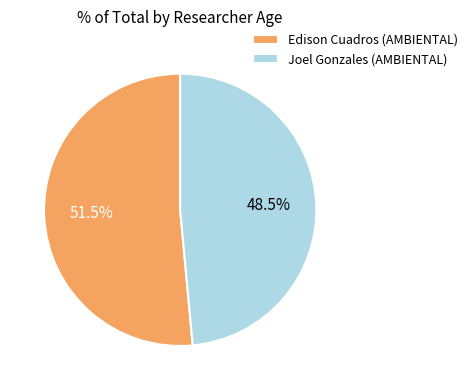

Rank the categories by value from lowest to highest.

Joel Gonzales (AMBIENTAL), Edison Cuadros (AMBIENTAL)